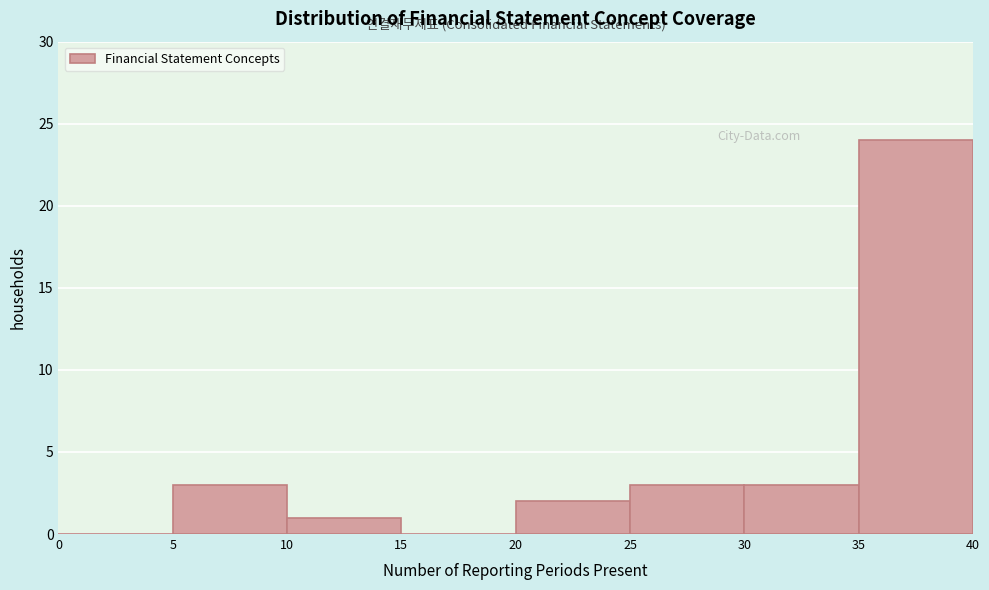

Reading left to right, list every bar in this chart as the range it spans on the x-axis followed by its height. The values are not printed on the chart, so give them approximately, as read against the axis.

0 to 5: 0
5 to 10: 3
10 to 15: 1
15 to 20: 0
20 to 25: 2
25 to 30: 3
30 to 35: 3
35 to 40: 24